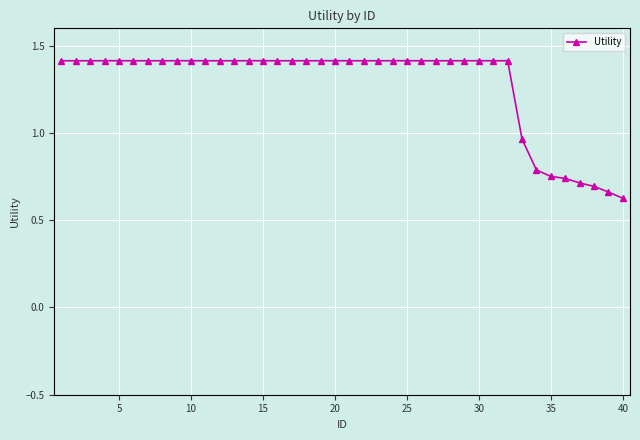

What is the maximum value shown in the chart?

1.4